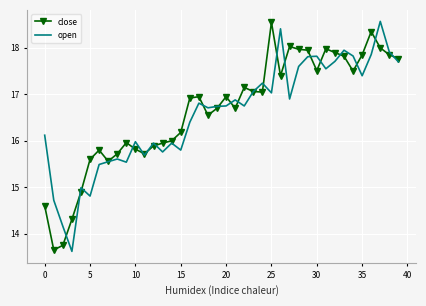

What is the smallest value displayed?

13.6